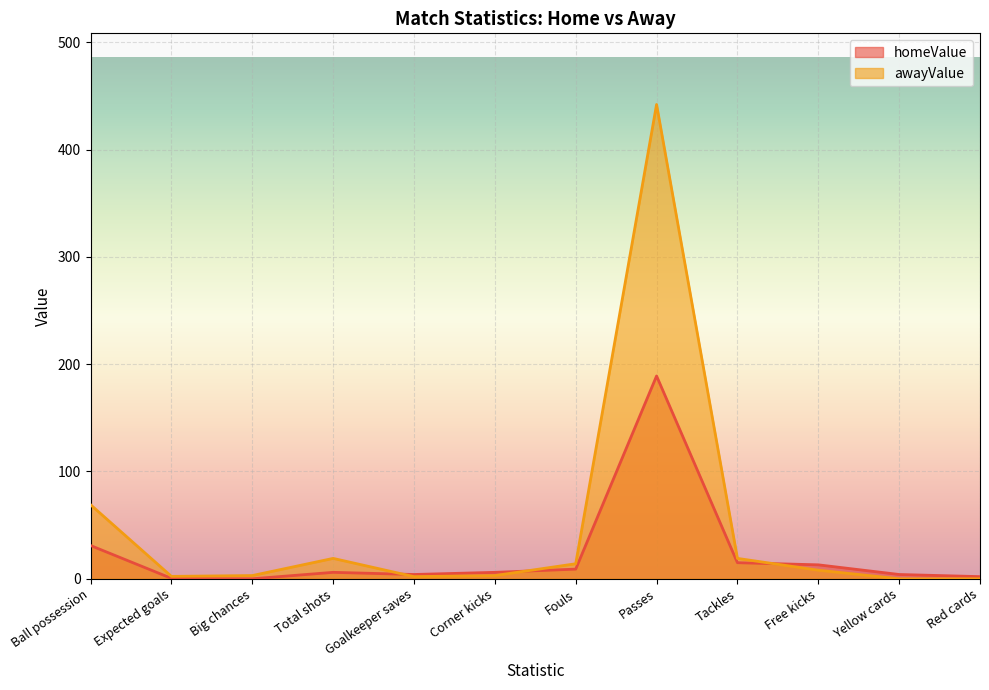

What is the difference between the awayValue values at Passes and Expected goals?

439.8